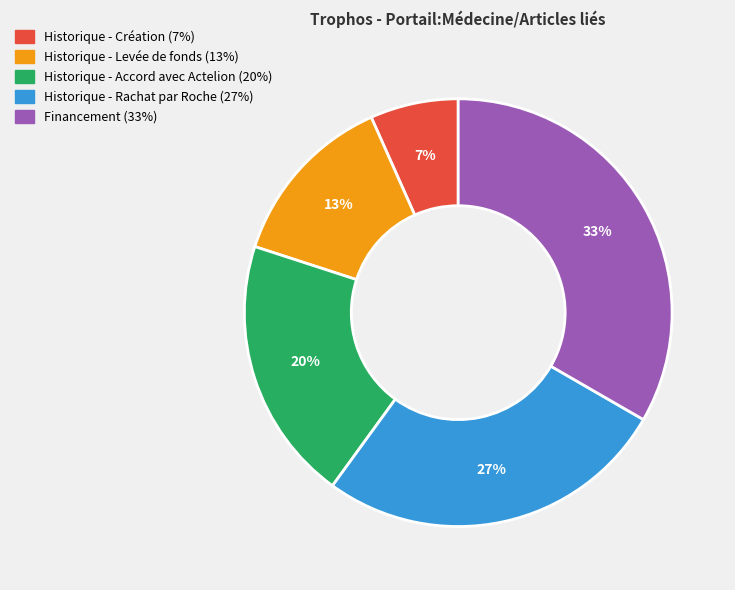

Which slice is the largest?

Financement